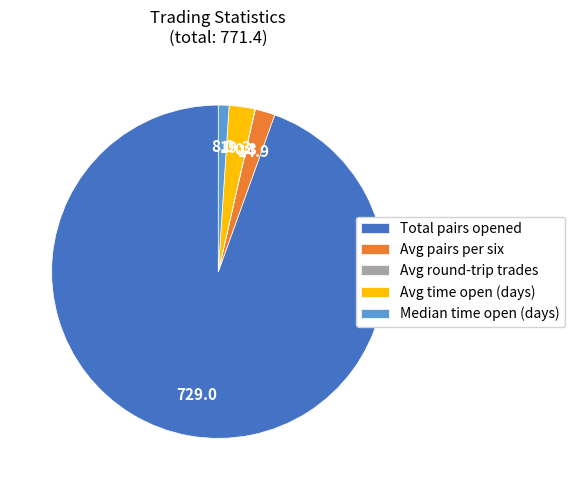

Which slice represents more than half of the pie?

Total pairs opened